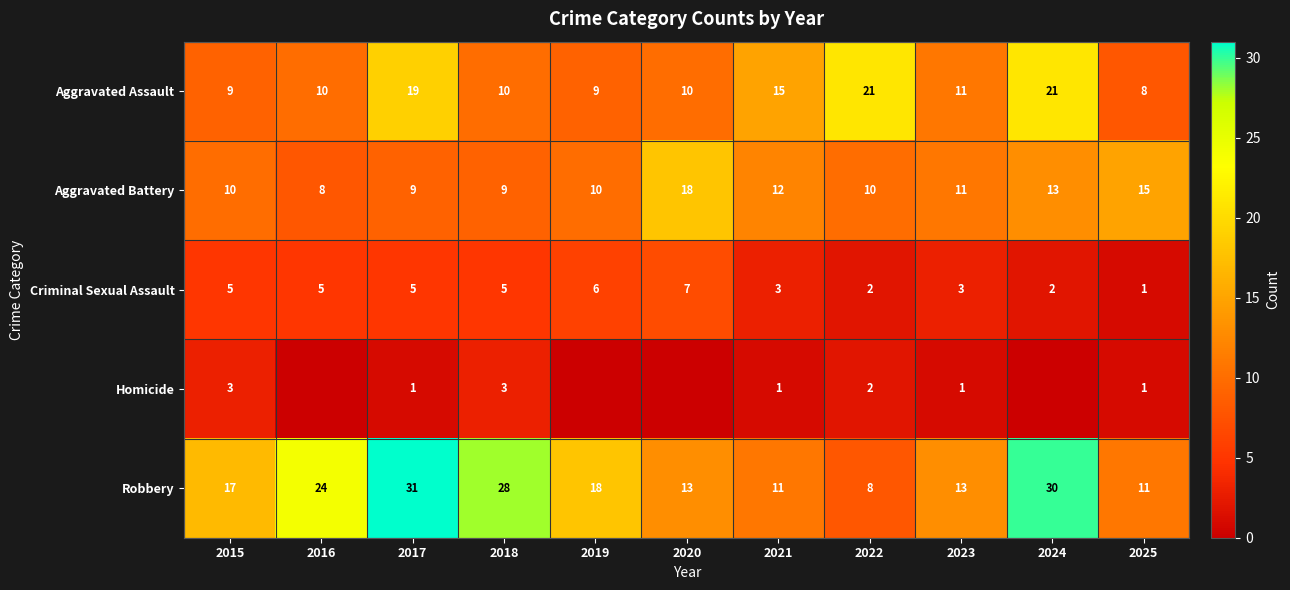

At which label does Criminal Sexual Assault reach its minimum?

2025